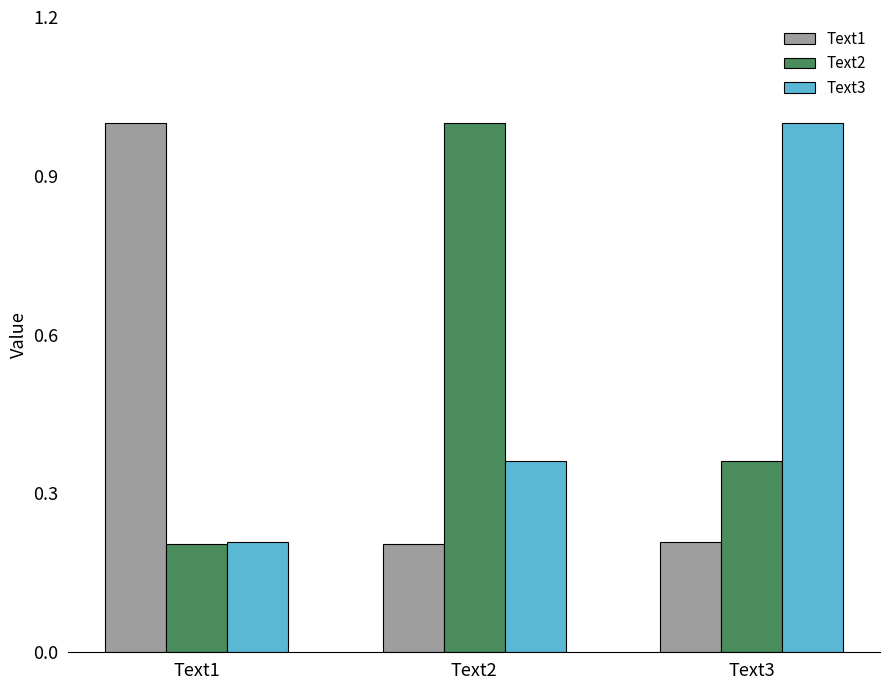

What is the total value across all series at Text2?

1.6